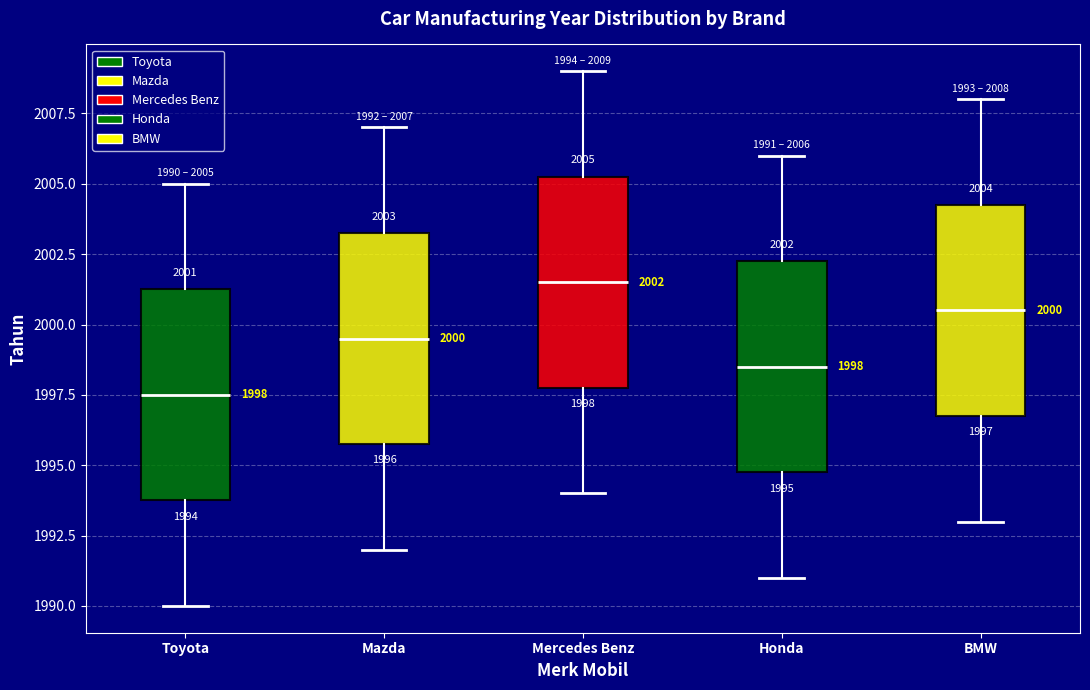

Which box has the lowest median line?

Toyota